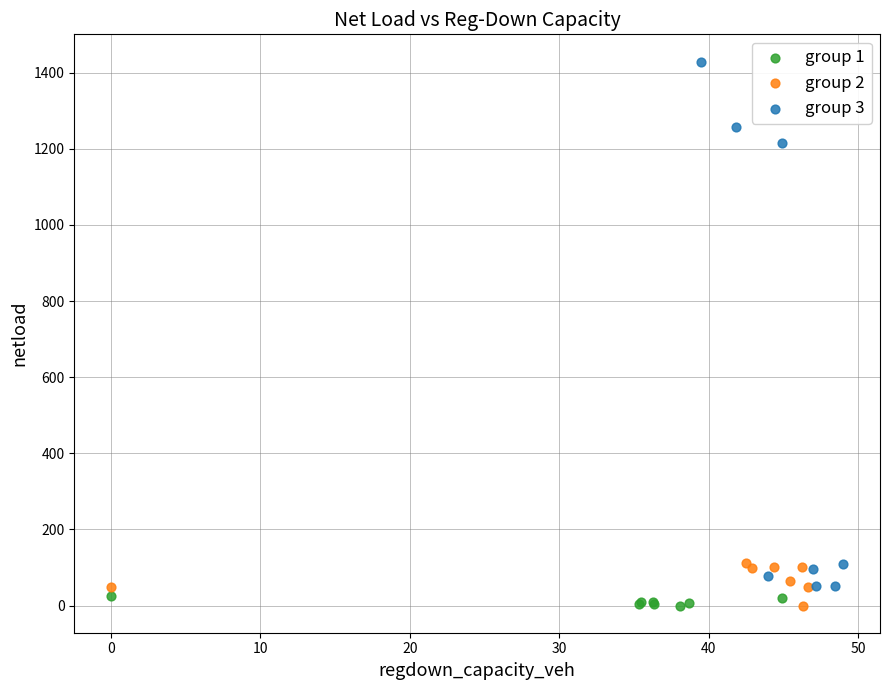

Which series has the widest spread of Y values?

group 3